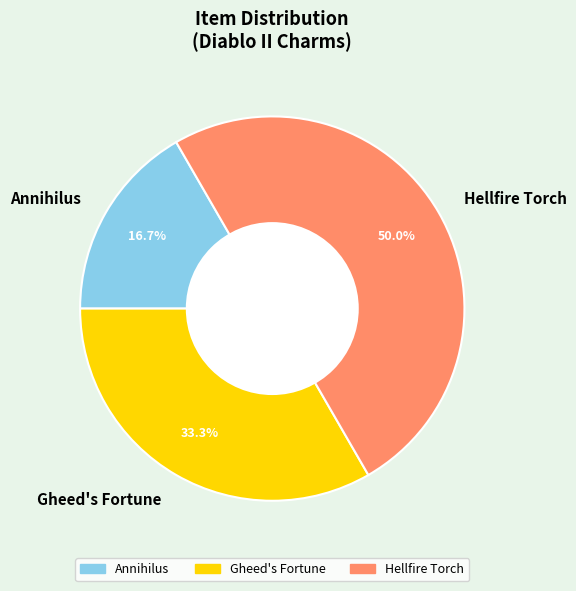

To the nearest percent, what is the average slice percentage?

33%